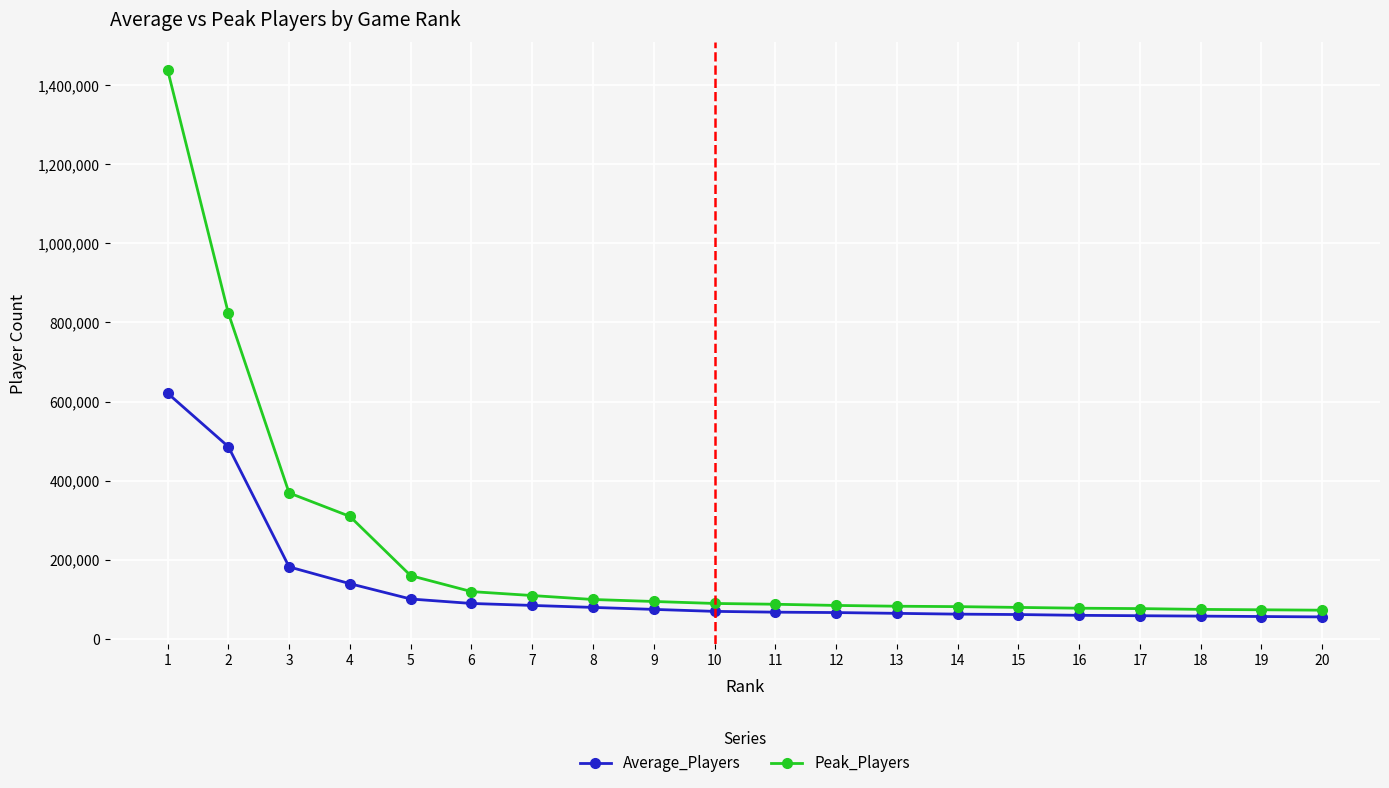

Read the Peak_Players value at 2, to the nearest 100.

823600